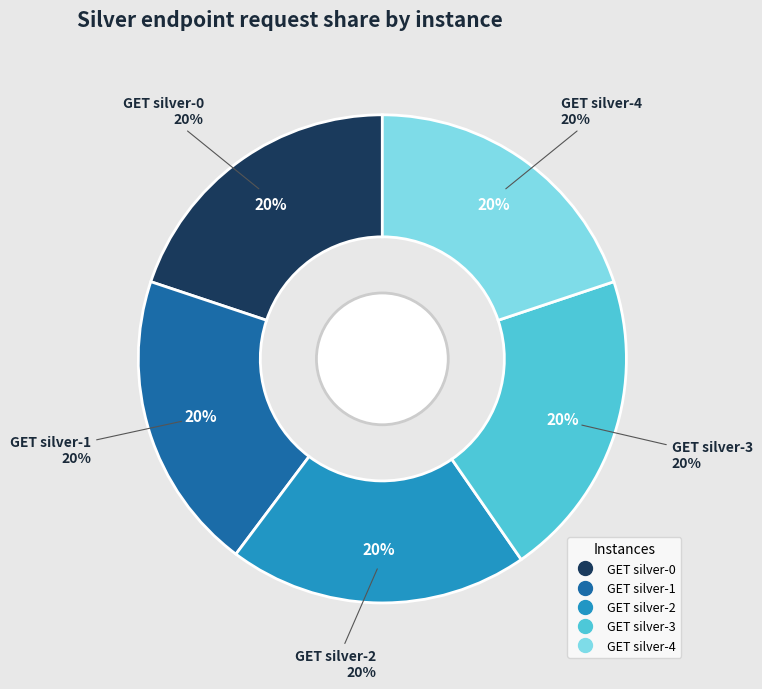

Which has a higher value, GET silver-0 or GET silver-3?

GET silver-3